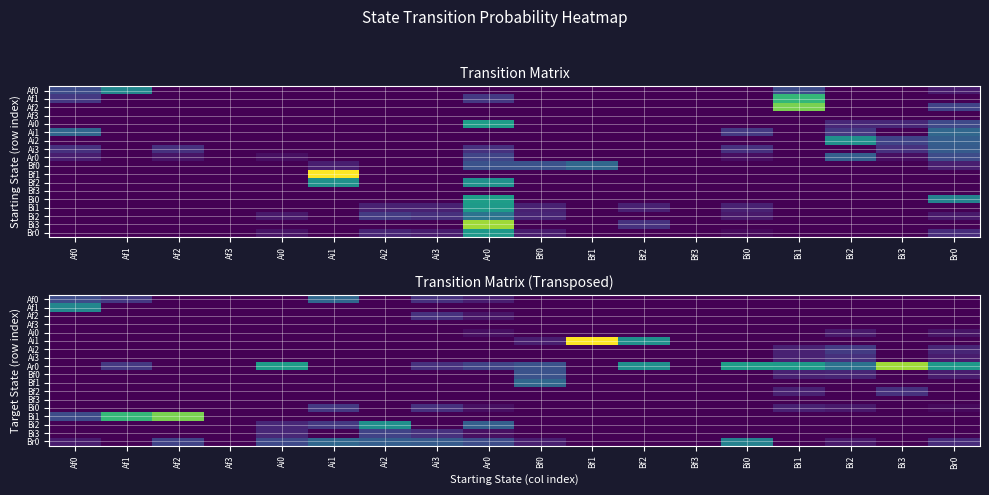

At which label does Ai1 reach its minimum?

Af0